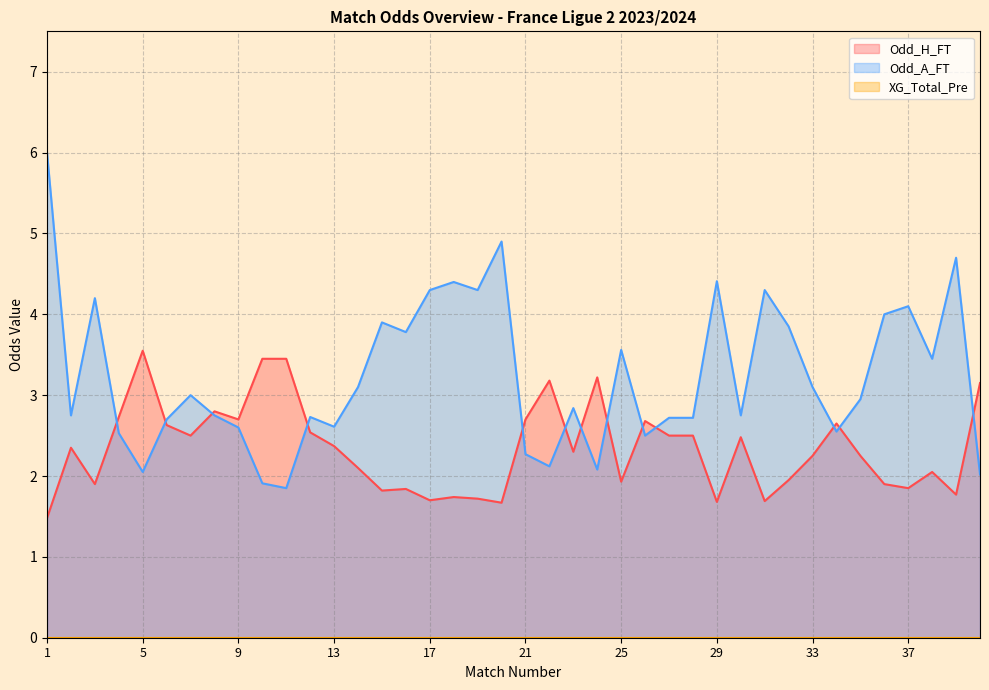

Count the number of data series in this chart.

3